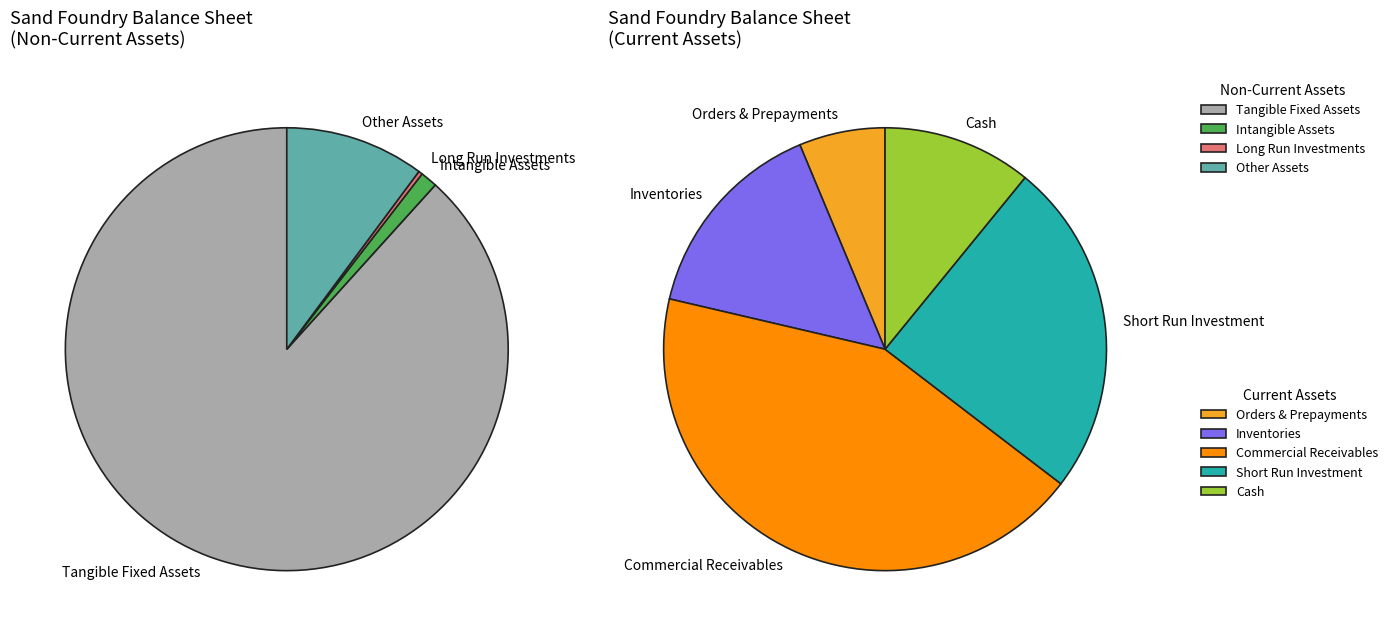

Does cash represent more than half of the total?

No